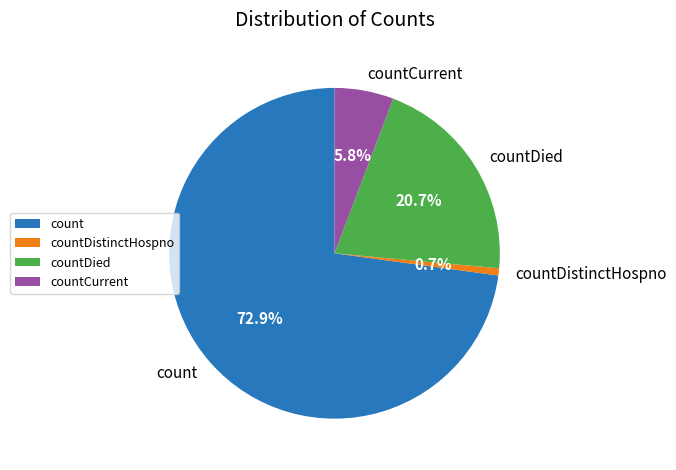

Count the number of slices in the pie.

4